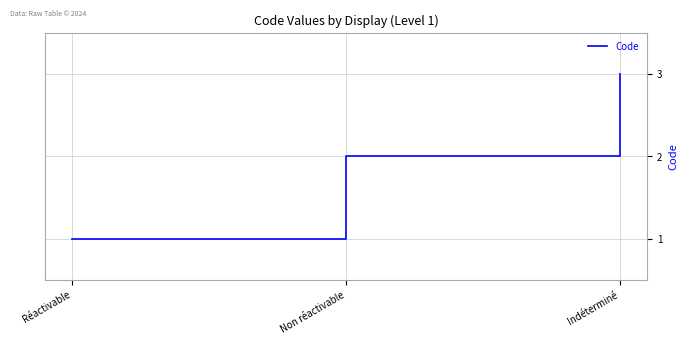

What is the ratio of the value at Indéterminé to the value at Non réactivable?

1.5